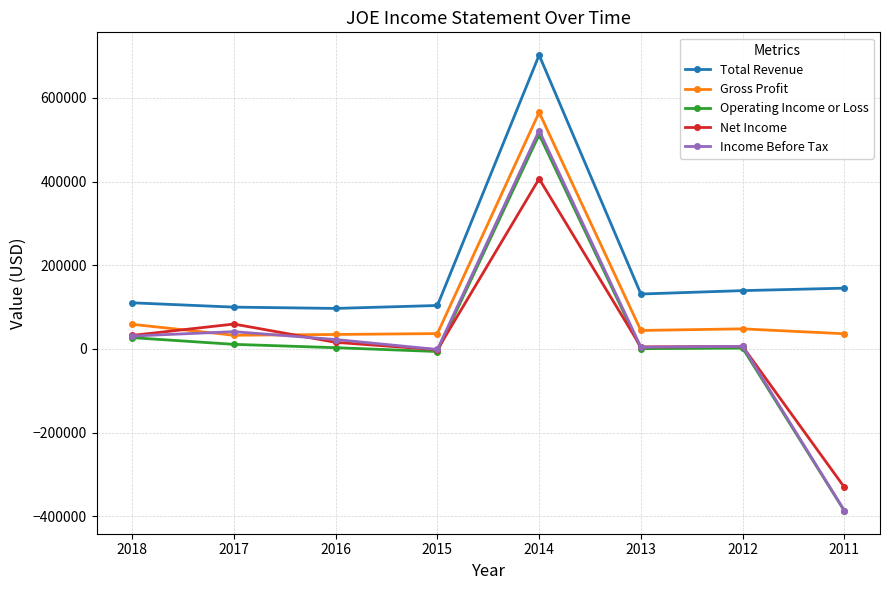

What are all the series names shown in the legend?

Total Revenue, Gross Profit, Operating Income or Loss, Net Income, Income Before Tax